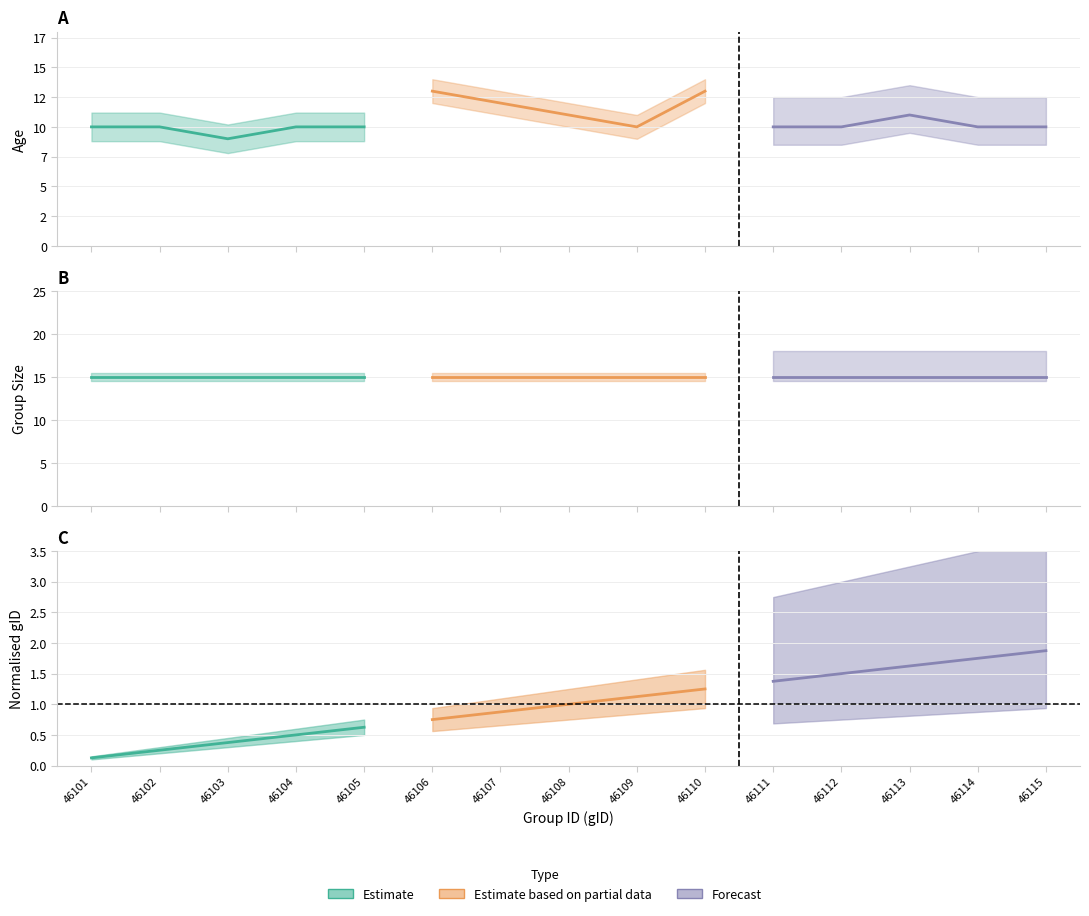

What is the maximum value for Estimate based on partial data?

1.2